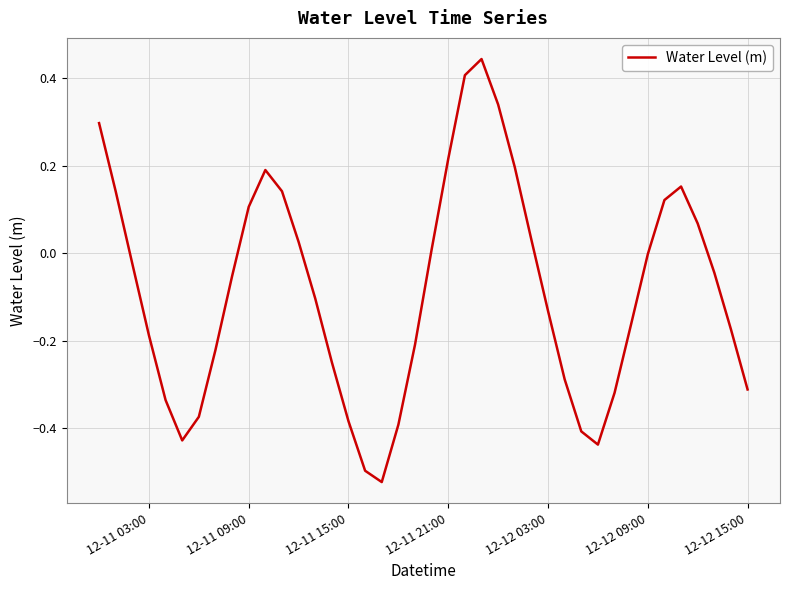

What is the difference between the maximum and minimum values?

1.0